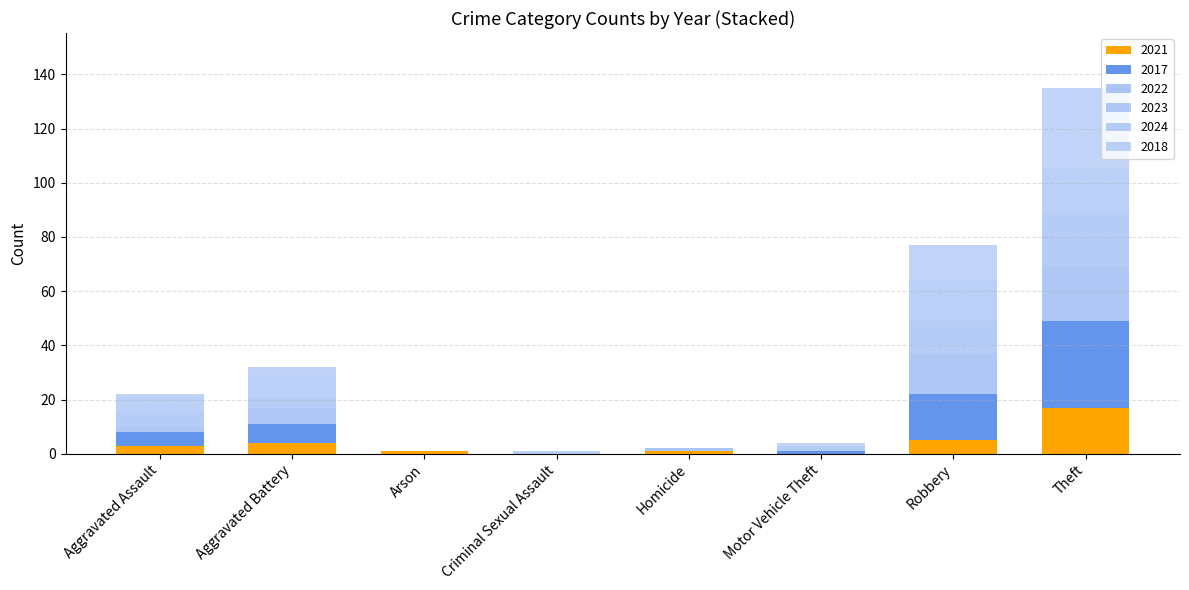

How many distinct data groups are displayed?

6